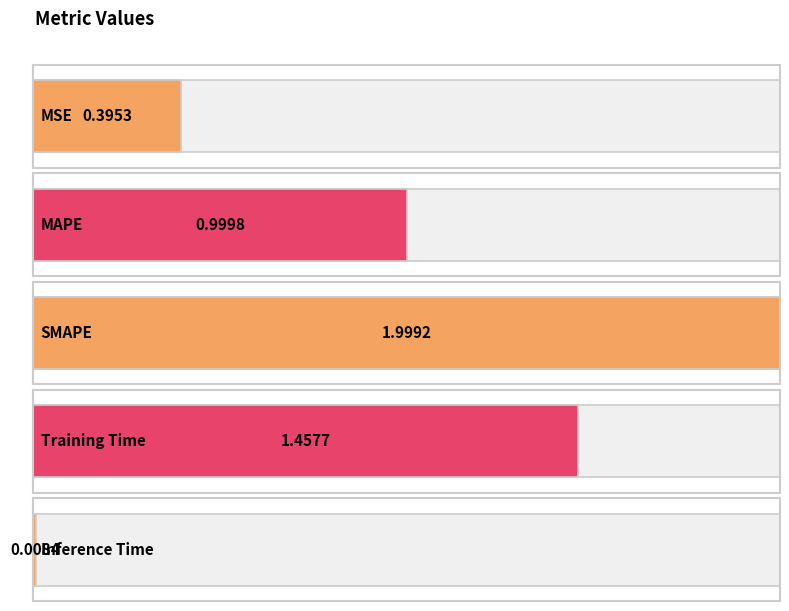

Are the bars grouped side by side (vs. stacked)?

No